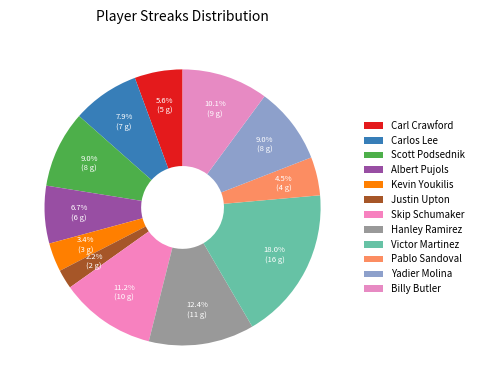

Count the number of slices in the pie.

12